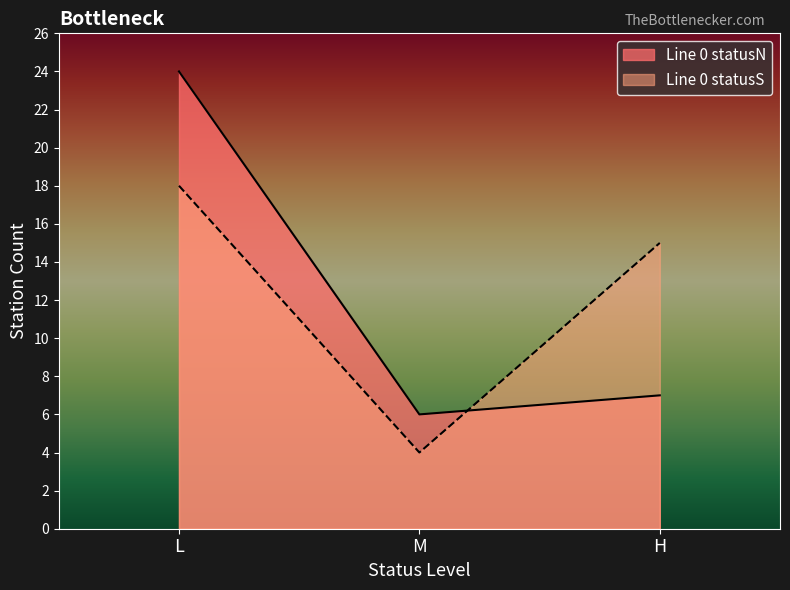

Which category has the lowest value across all series?

M